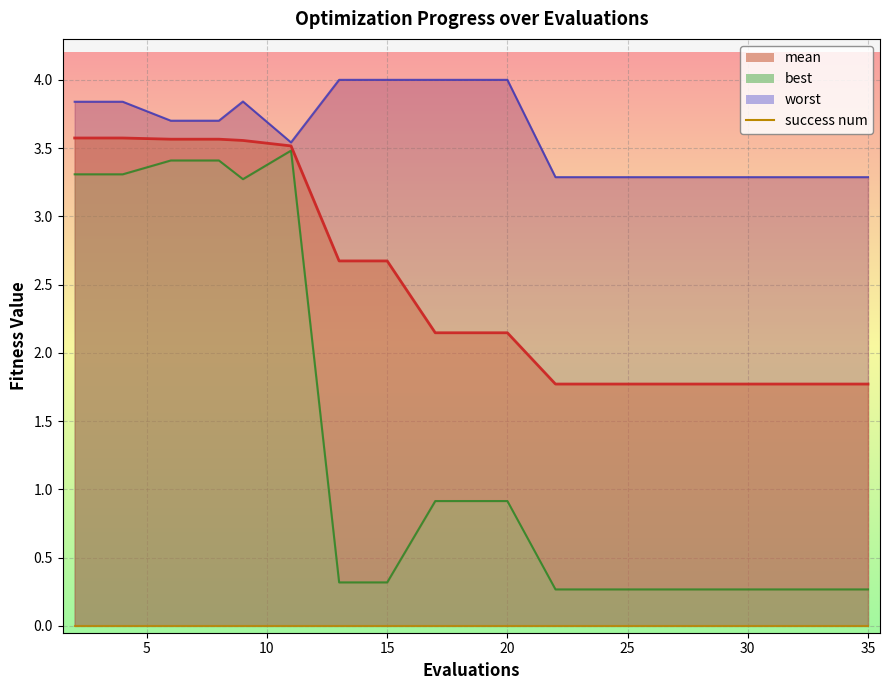

Reading right to left, what are all the values shown in this chart?

mean: 1.8	1.8	1.8	1.8	1.8	1.8	1.8	1.8	2.1	2.1	2.1	2.7	2.7	3.5	3.6	3.6	3.6	3.6	3.6
best: 0.3	0.3	0.3	0.3	0.3	0.3	0.3	0.3	0.9	0.9	0.9	0.3	0.3	3.5	3.3	3.4	3.4	3.3	3.3
worst: 3.3	3.3	3.3	3.3	3.3	3.3	3.3	3.3	4.0	4.0	4.0	4.0	4.0	3.5	3.8	3.7	3.7	3.8	3.8